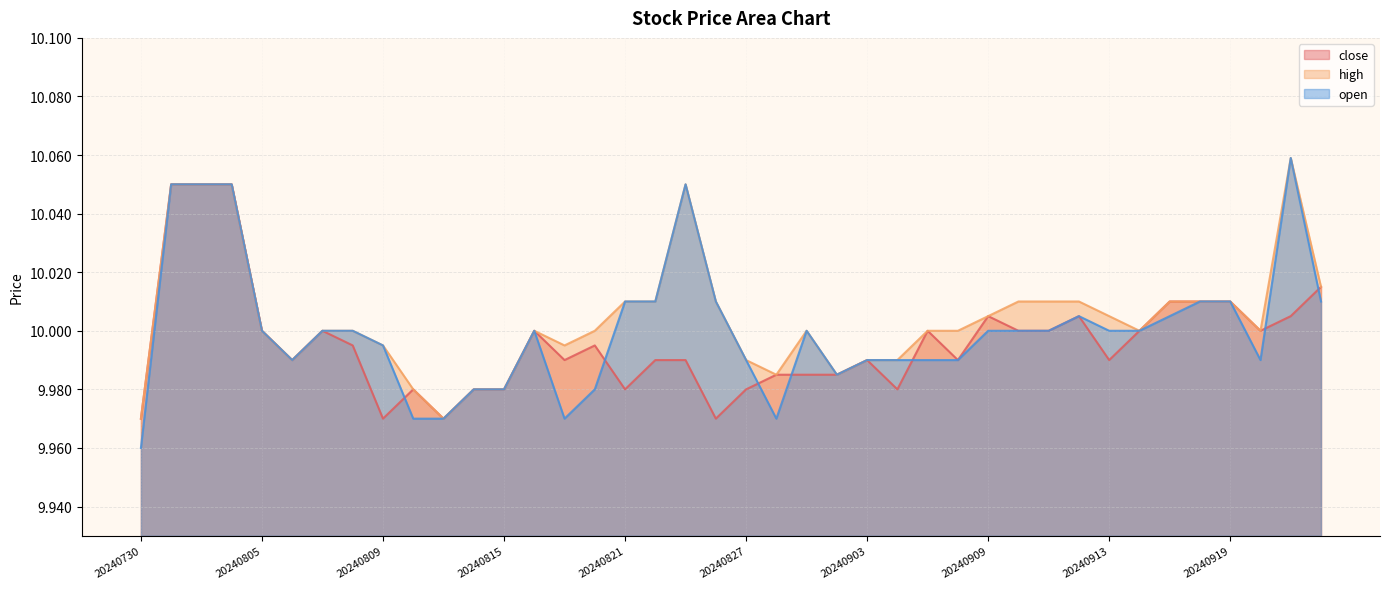

What is the value of the open point at the 34th from the left?

10.0